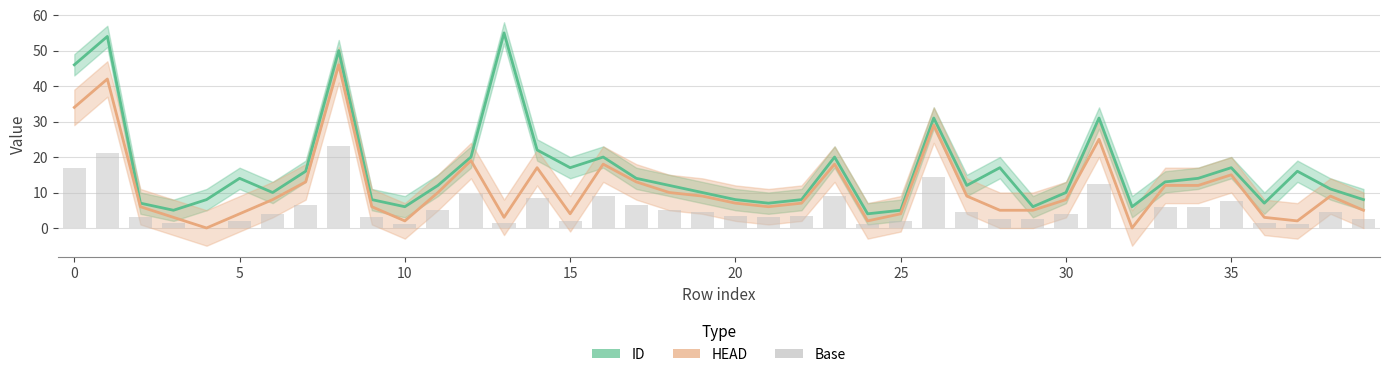

Does the chart contain any negative values?

No